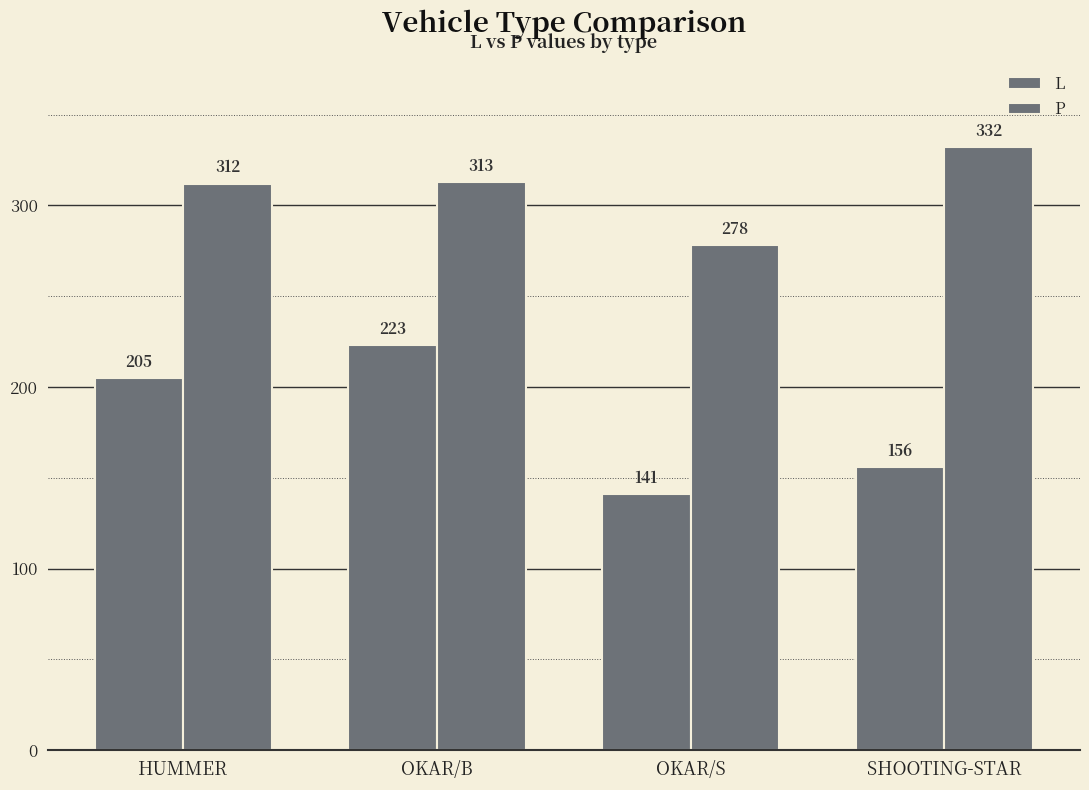

Count the number of data series in this chart.

2